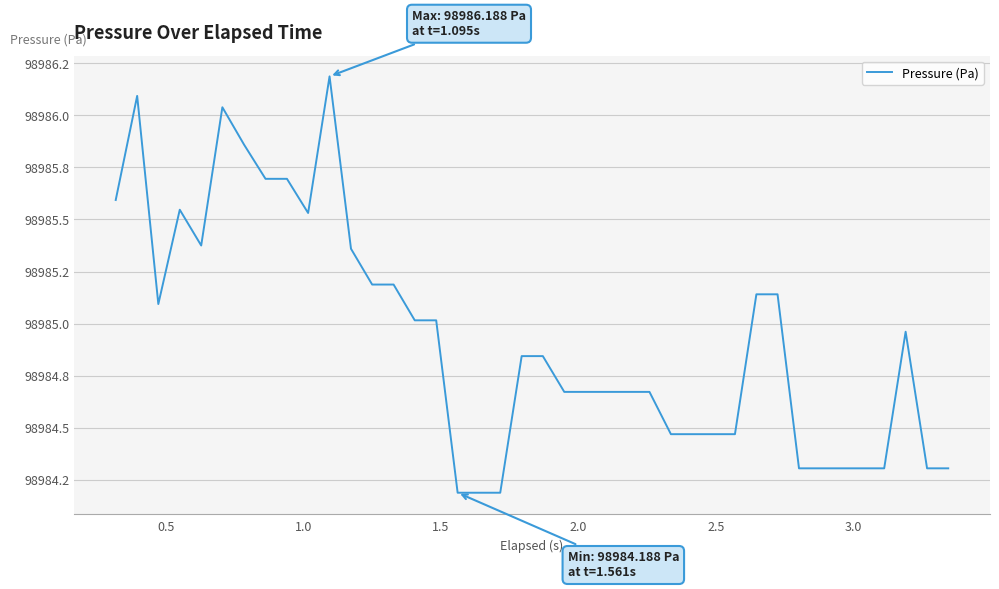

Does the chart display data point markers on the line(s)?

No